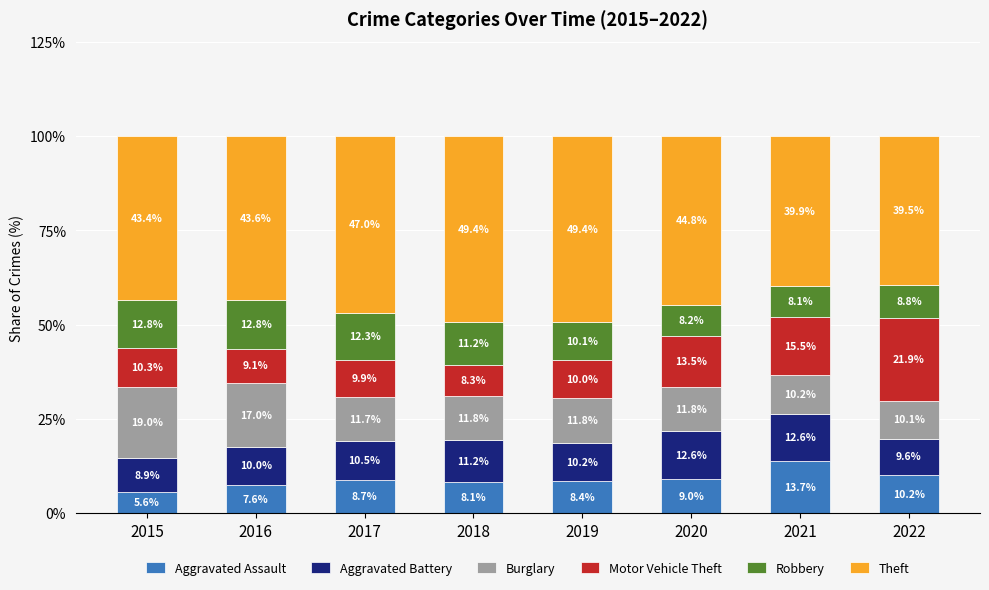

The value of Aggravated Assault at 2015 is 5.6. True or false?

True